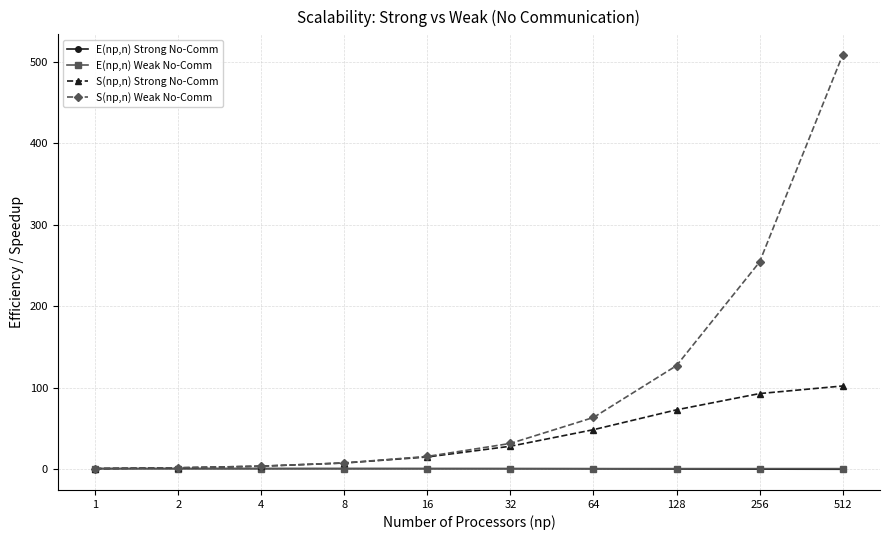

Which series has the largest total across all categories?

S(np,n) Weak No-Comm